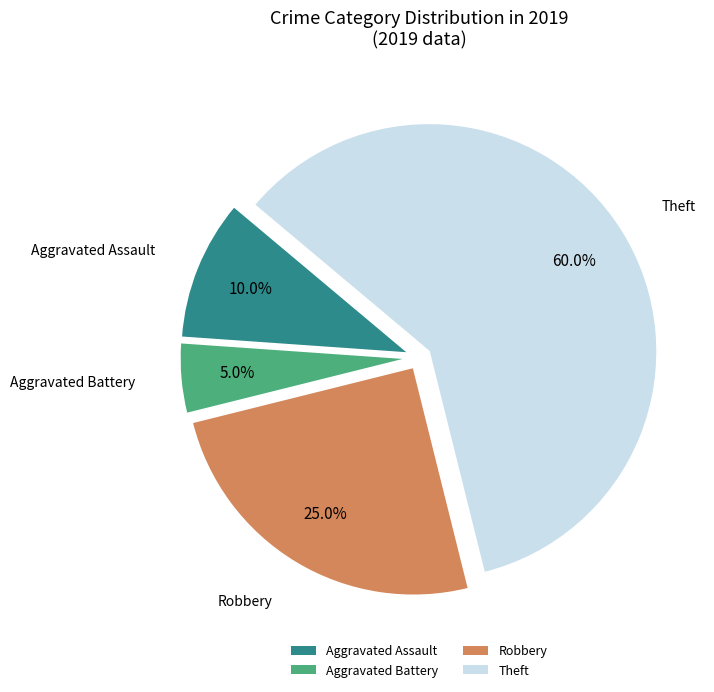

Rank the categories by value from lowest to highest.

Aggravated Battery, Aggravated Assault, Robbery, Theft